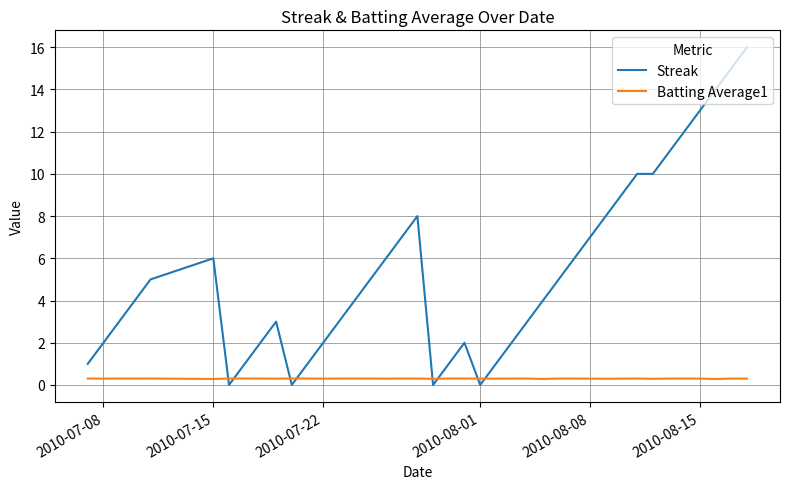

What is the lowest value of the Batting Average1 series?

0.3